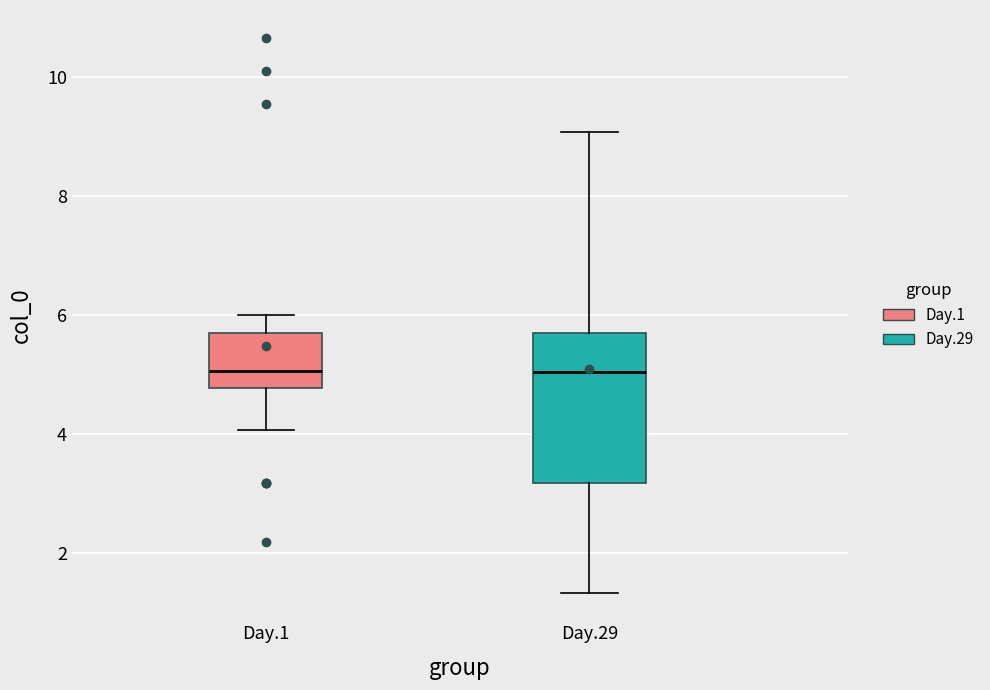

Where does the upper whisker of the box for Day.29 end on the y-axis? The values are not printed on the chart, so give them approximately, as read against the axis.

9.0